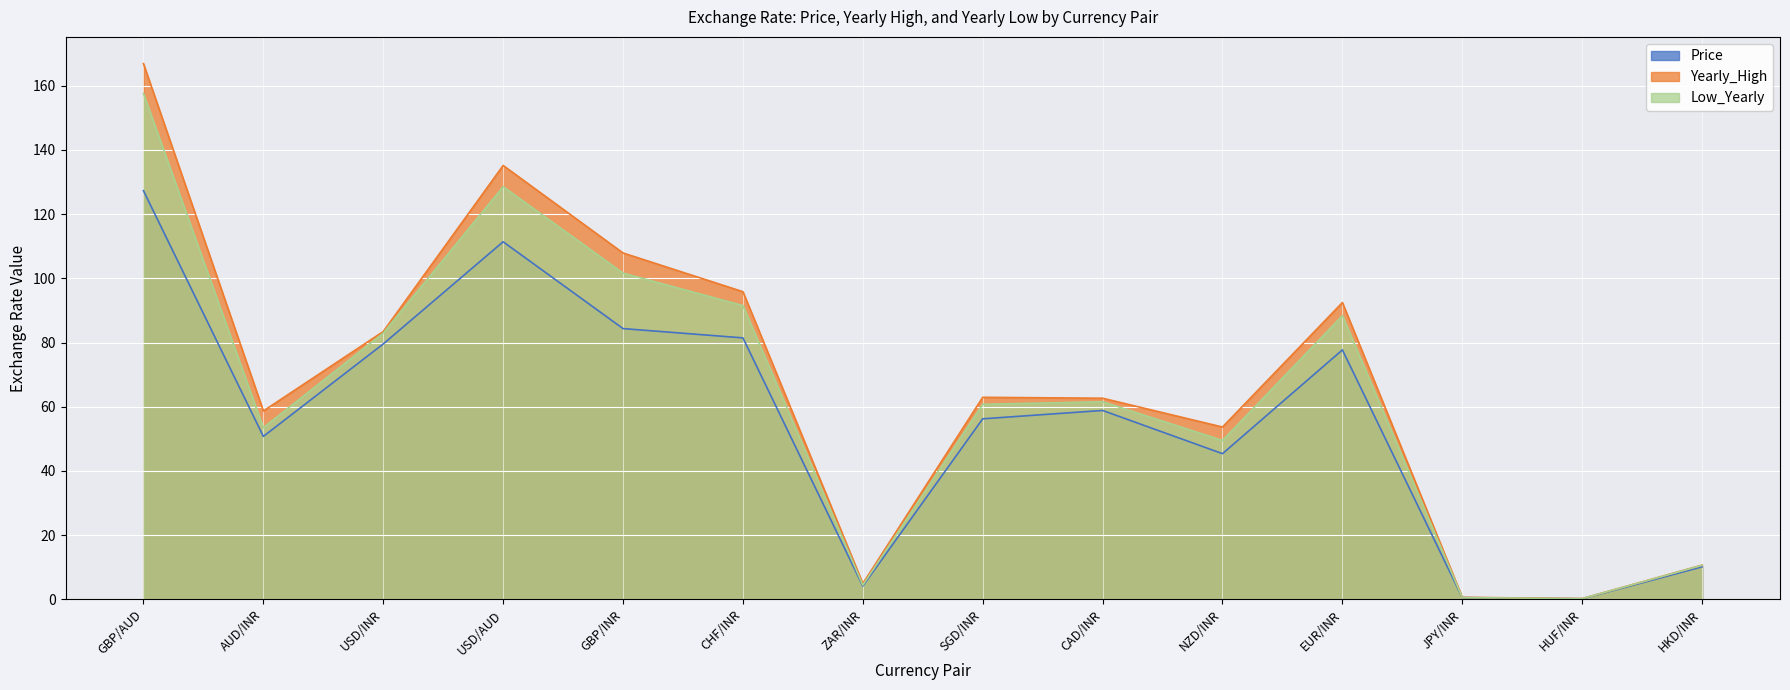

True or false: Price has a value of 80.6 at AUD/INR.

False